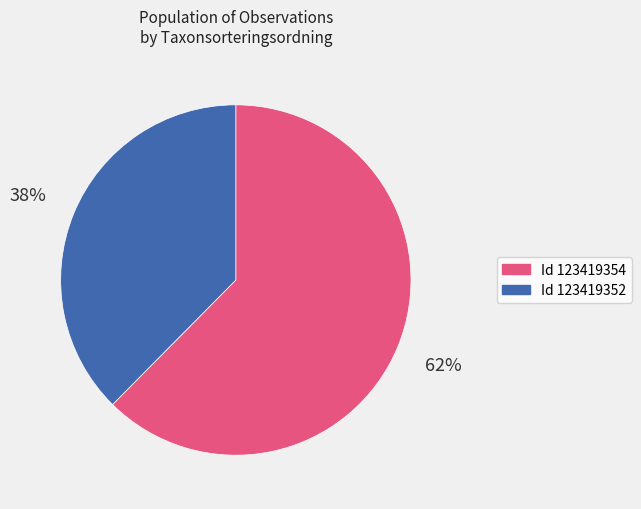

Between Id 123419352 and Id 123419354, which is larger?

Id 123419354